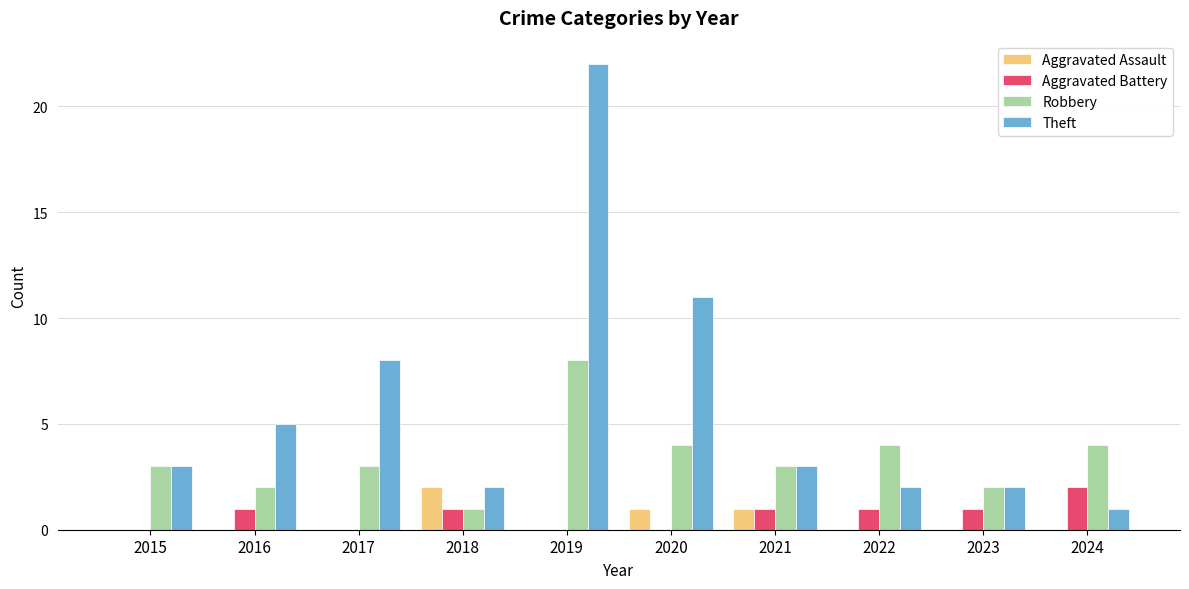

True or false: Theft has a value of 2 at 2024.

False